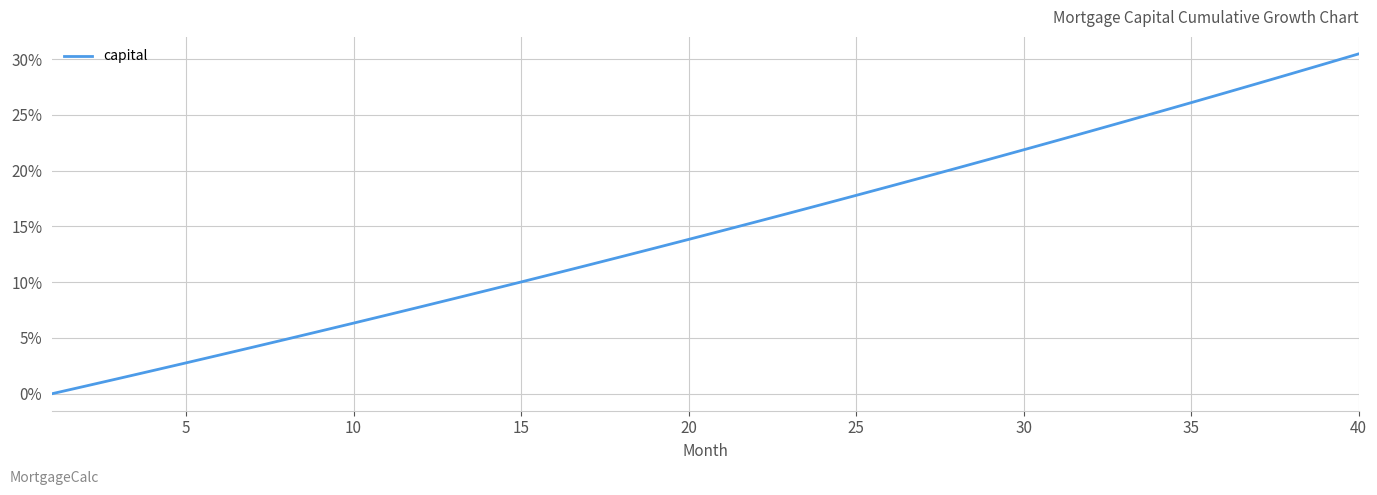

What is the greatest value displayed?

30.5